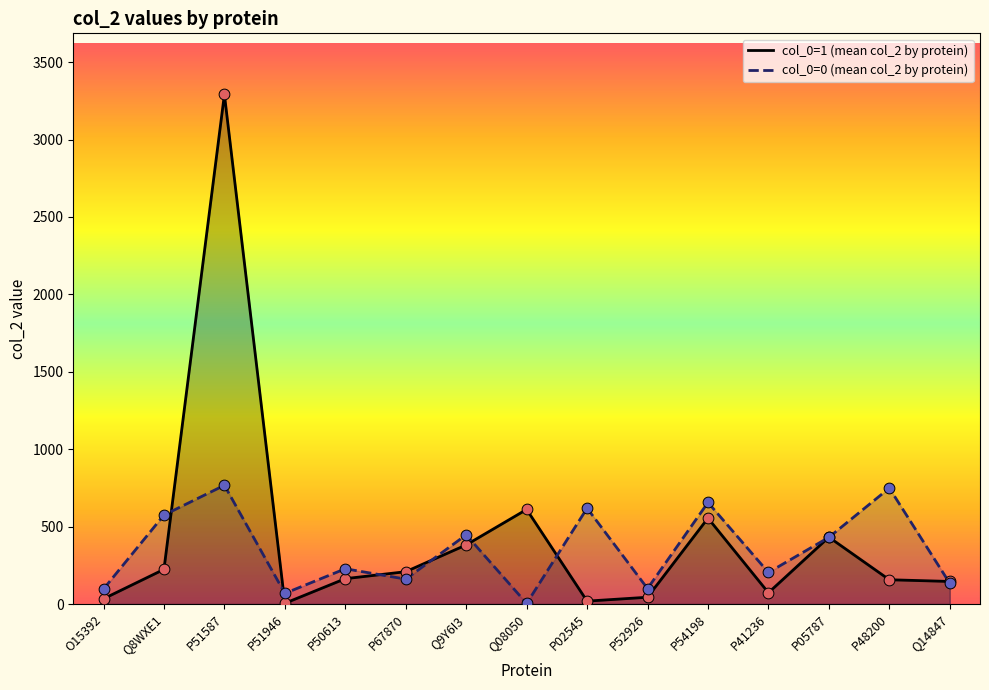

At which category is the sum across all series the highest?

P51587